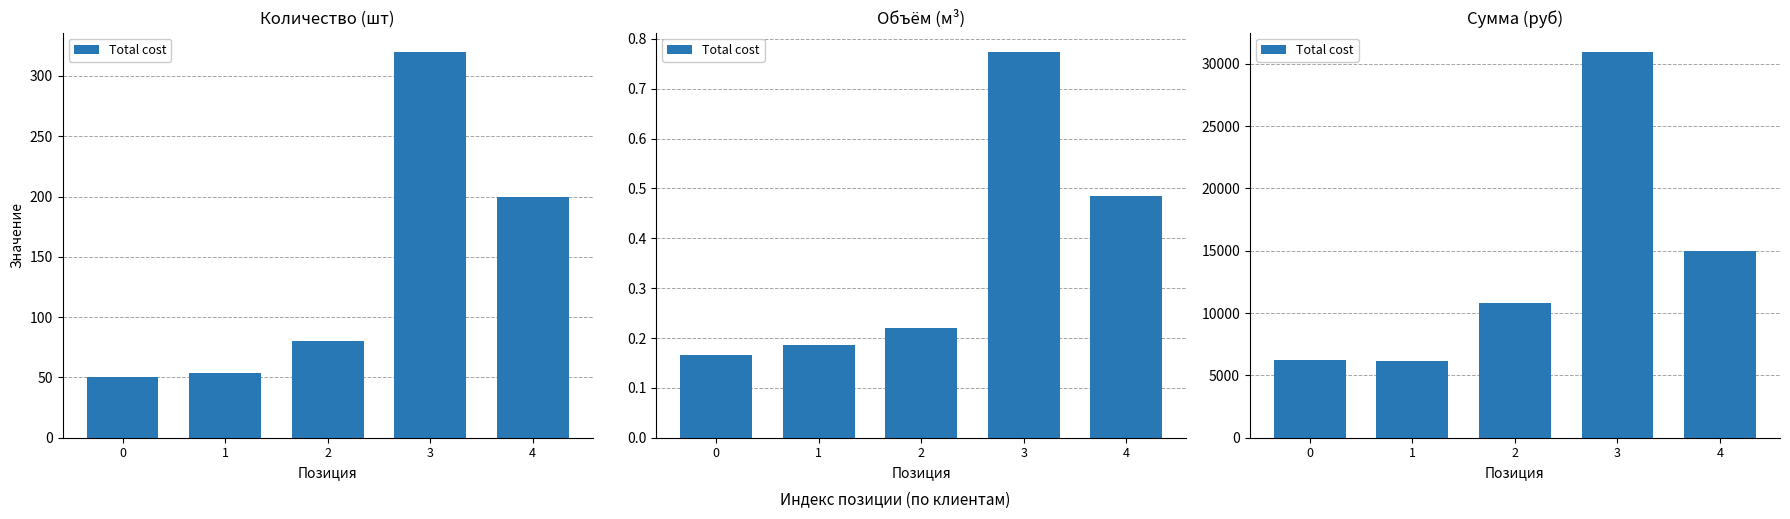

What is the ratio of the value at 3 to the value at 0?

4.9